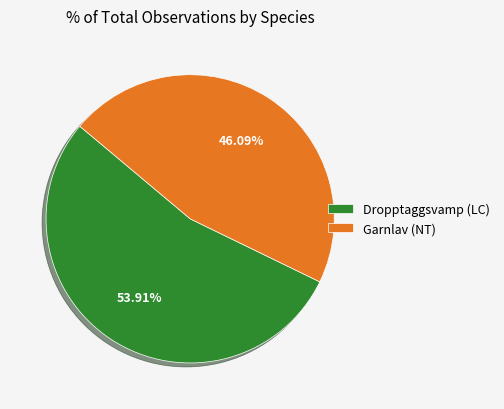

To the nearest percent, what is the average slice percentage?

50%